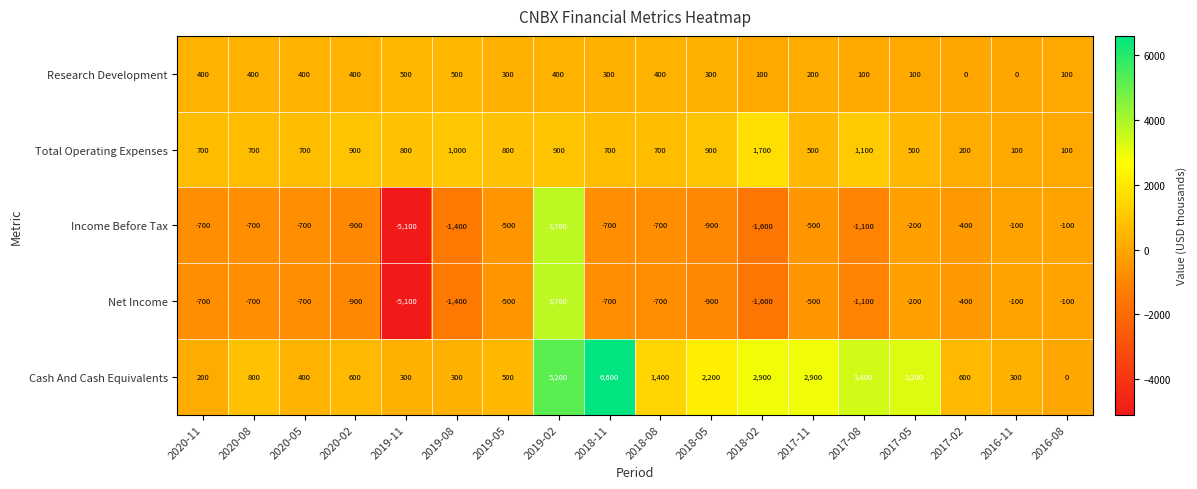

What value does the Net Income series have at 2020-11?

-700